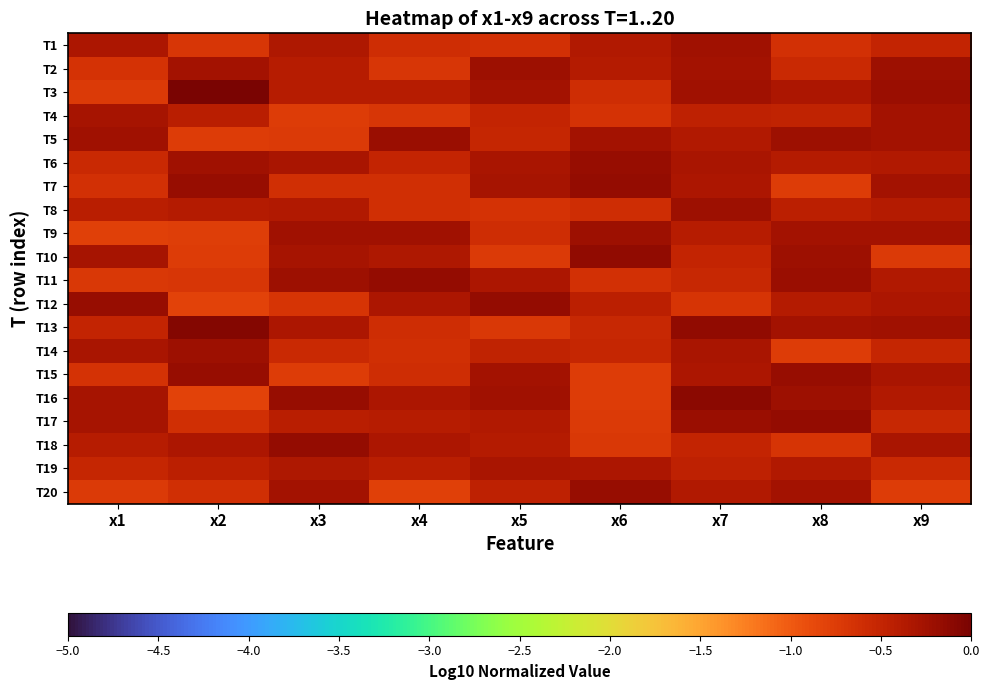

Reading left to right, what are all the values shown in this chart?

T1: x1=-0.3	x2=-0.7	x3=-0.4	x4=-0.6	x5=-0.6	x6=-0.4	x7=-0.2	x8=-0.6	x9=-0.5
T2: x1=-0.7	x2=-0.3	x3=-0.4	x4=-0.7	x5=-0.2	x6=-0.4	x7=-0.3	x8=-0.6	x9=-0.2
T3: x1=-0.7	x2=0.0	x3=-0.4	x4=-0.4	x5=-0.3	x6=-0.6	x7=-0.3	x8=-0.3	x9=-0.2
T4: x1=-0.3	x2=-0.4	x3=-0.7	x4=-0.7	x5=-0.5	x6=-0.7	x7=-0.5	x8=-0.5	x9=-0.3
T5: x1=-0.2	x2=-0.7	x3=-0.7	x4=-0.2	x5=-0.5	x6=-0.3	x7=-0.4	x8=-0.2	x9=-0.3
T6: x1=-0.6	x2=-0.2	x3=-0.3	x4=-0.5	x5=-0.3	x6=-0.2	x7=-0.3	x8=-0.4	x9=-0.4
T7: x1=-0.6	x2=-0.2	x3=-0.6	x4=-0.6	x5=-0.3	x6=-0.2	x7=-0.3	x8=-0.7	x9=-0.3
T8: x1=-0.4	x2=-0.4	x3=-0.4	x4=-0.6	x5=-0.6	x6=-0.6	x7=-0.2	x8=-0.4	x9=-0.4
T9: x1=-0.8	x2=-0.8	x3=-0.3	x4=-0.2	x5=-0.6	x6=-0.2	x7=-0.4	x8=-0.3	x9=-0.3
T10: x1=-0.3	x2=-0.8	x3=-0.3	x4=-0.3	x5=-0.7	x6=-0.2	x7=-0.5	x8=-0.2	x9=-0.7
T11: x1=-0.7	x2=-0.7	x3=-0.2	x4=-0.2	x5=-0.3	x6=-0.6	x7=-0.5	x8=-0.2	x9=-0.4
T12: x1=-0.2	x2=-0.8	x3=-0.7	x4=-0.3	x5=-0.2	x6=-0.4	x7=-0.7	x8=-0.4	x9=-0.3
T13: x1=-0.5	x2=-0.1	x3=-0.3	x4=-0.6	x5=-0.7	x6=-0.5	x7=-0.2	x8=-0.3	x9=-0.2
T14: x1=-0.3	x2=-0.2	x3=-0.5	x4=-0.6	x5=-0.5	x6=-0.5	x7=-0.3	x8=-0.7	x9=-0.5
T15: x1=-0.7	x2=-0.2	x3=-0.8	x4=-0.6	x5=-0.3	x6=-0.8	x7=-0.3	x8=-0.2	x9=-0.3
T16: x1=-0.3	x2=-0.8	x3=-0.2	x4=-0.3	x5=-0.2	x6=-0.8	x7=-0.1	x8=-0.2	x9=-0.4
T17: x1=-0.3	x2=-0.6	x3=-0.4	x4=-0.4	x5=-0.4	x6=-0.7	x7=-0.2	x8=-0.2	x9=-0.5
T18: x1=-0.4	x2=-0.3	x3=-0.2	x4=-0.3	x5=-0.4	x6=-0.7	x7=-0.5	x8=-0.7	x9=-0.3
T19: x1=-0.5	x2=-0.4	x3=-0.3	x4=-0.4	x5=-0.3	x6=-0.3	x7=-0.4	x8=-0.4	x9=-0.6
T20: x1=-0.7	x2=-0.6	x3=-0.3	x4=-0.8	x5=-0.5	x6=-0.2	x7=-0.4	x8=-0.3	x9=-0.8